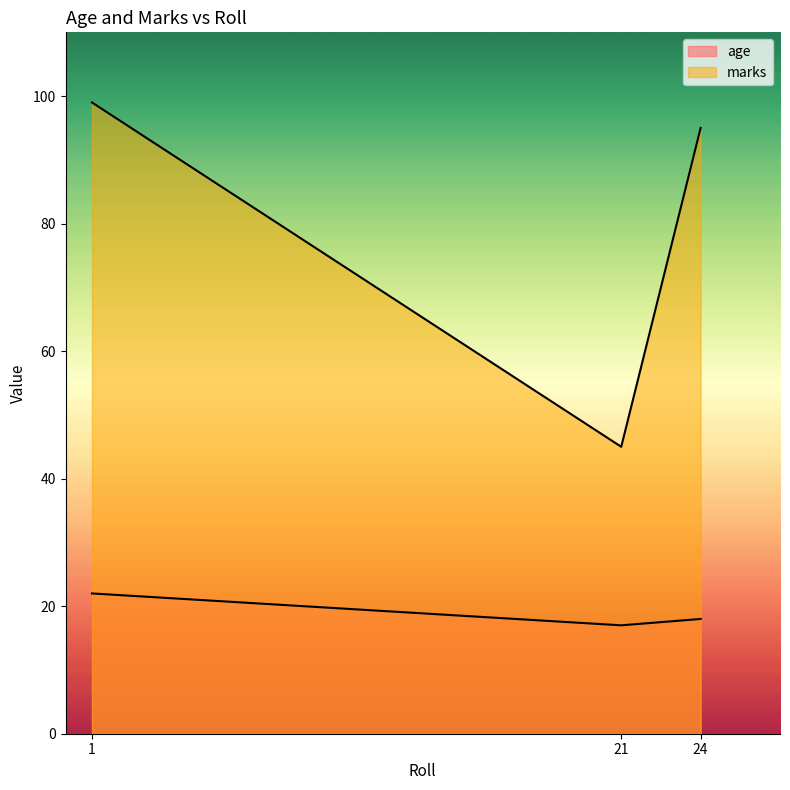

How many categories are shown in the chart?

3